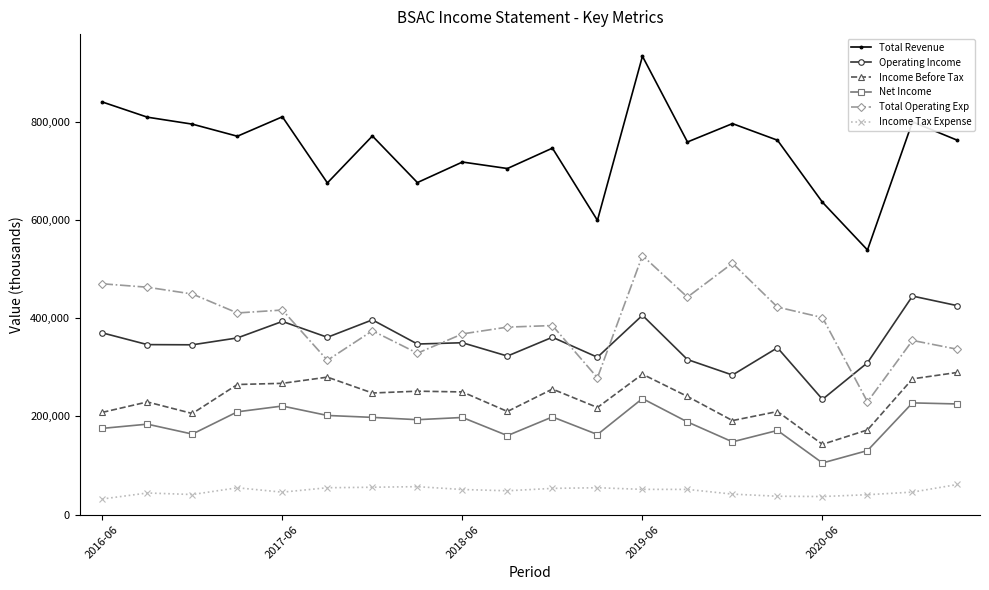

What is the value of the Total Revenue point at the 20th from the left?

761900